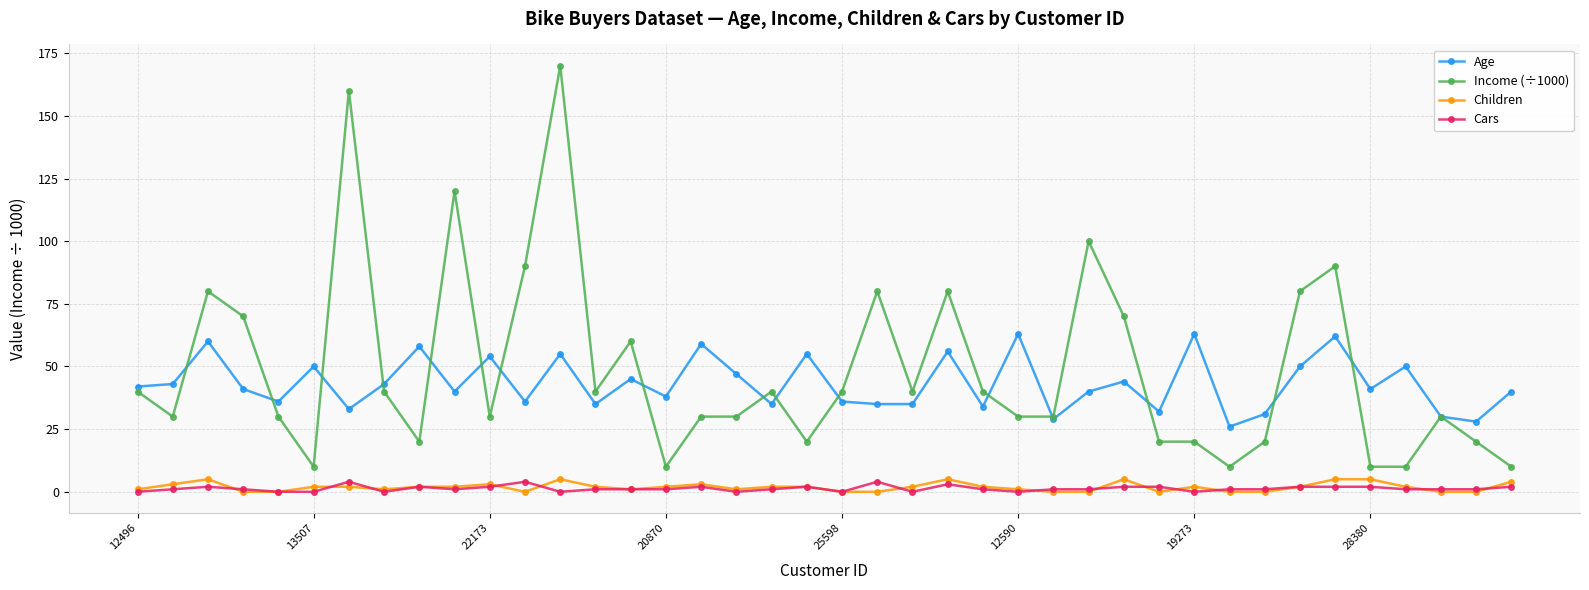

How many categories are shown in the chart?

40